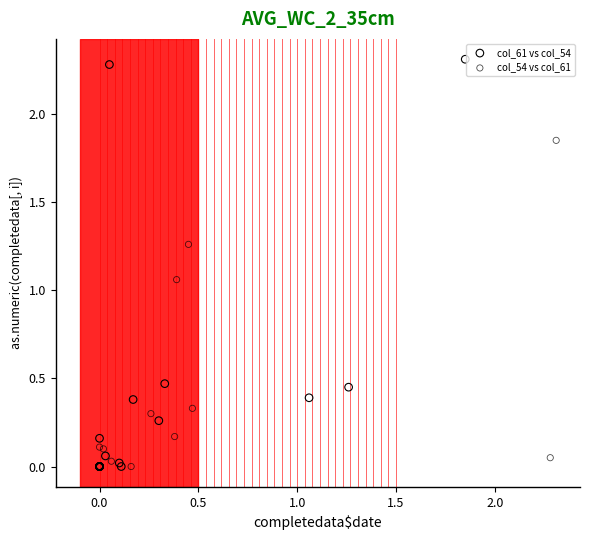

What are all the series names shown in the legend?

col_61 vs col_54, col_54 vs col_61